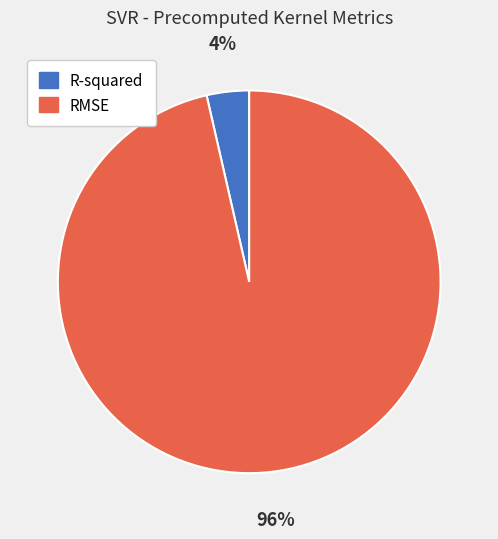

Which slice represents more than half of the pie?

RMSE